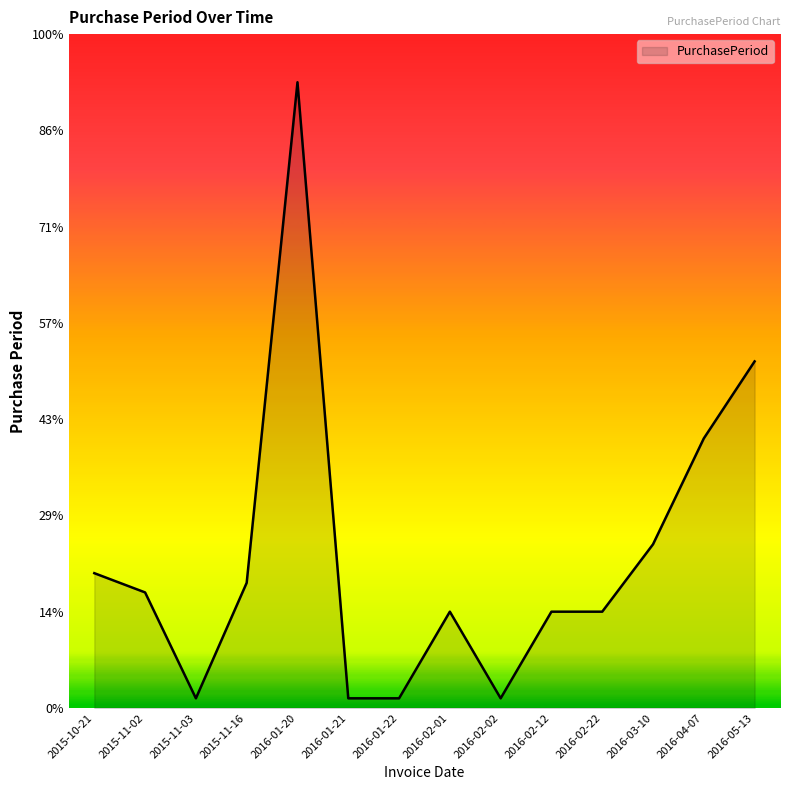

Where does the data first go above 12?

2015-10-21